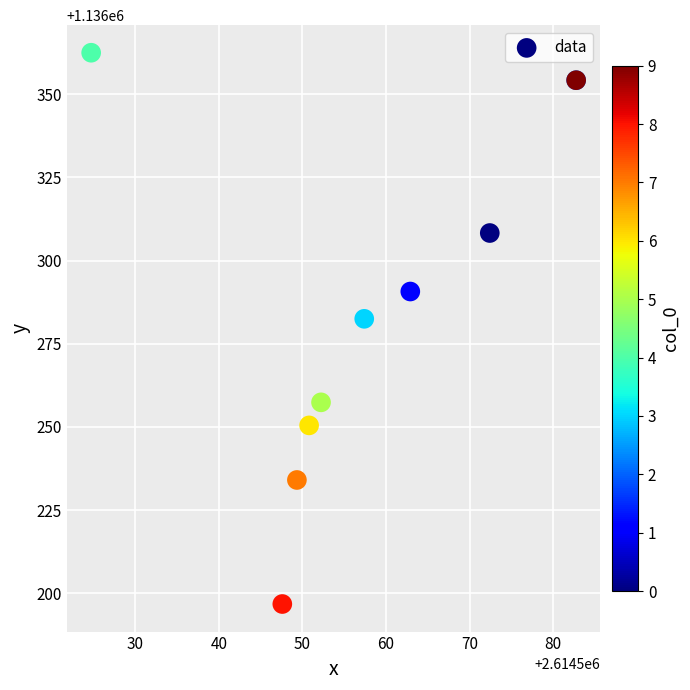

What Y value in the scatter plot is closest to 1136279?

1136282.5